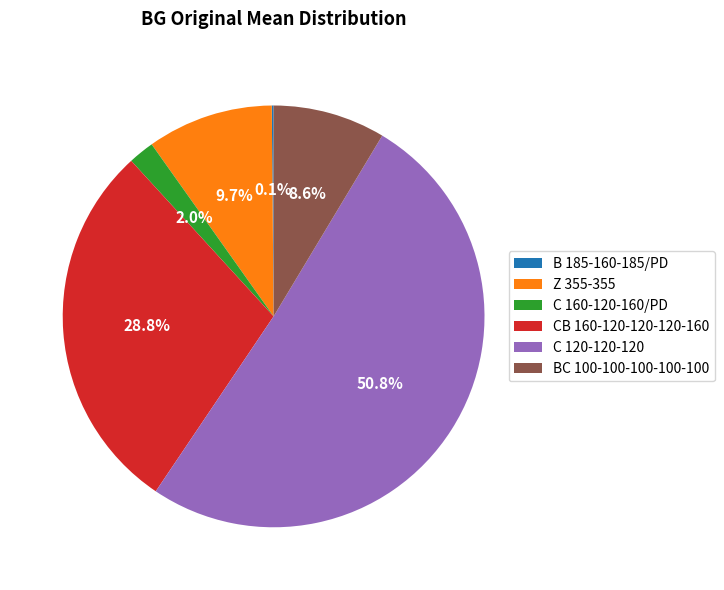

Does C 120-120-120 represent more than half of the total?

Yes